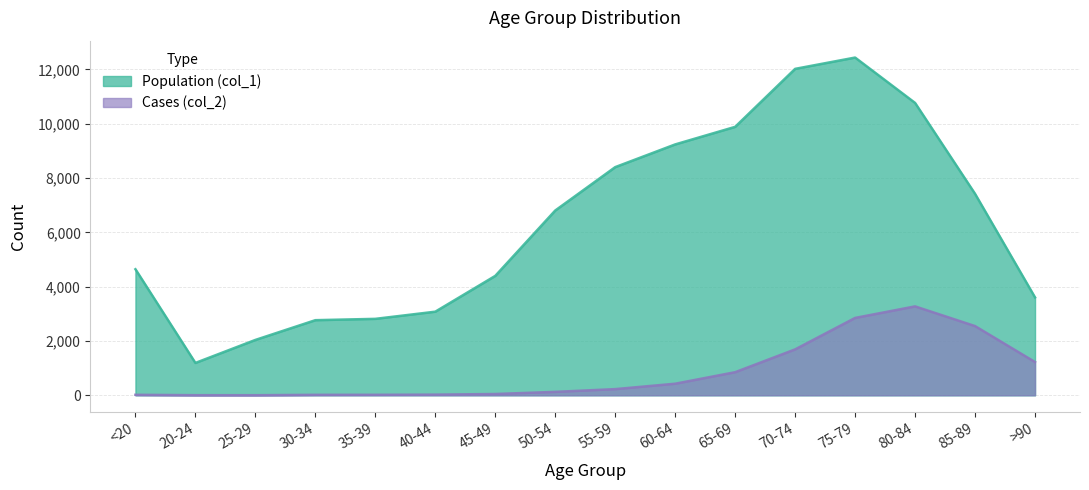

What is the sum of all Population (col_1) values?

101482